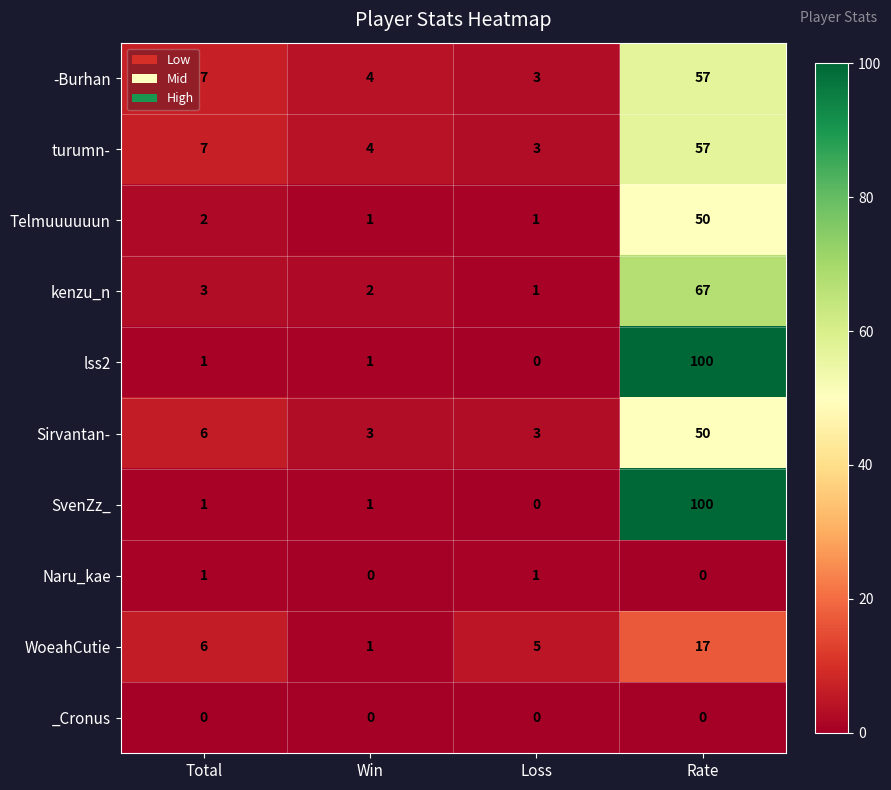

What is the approximate value of Sirvantan- at Win?

3